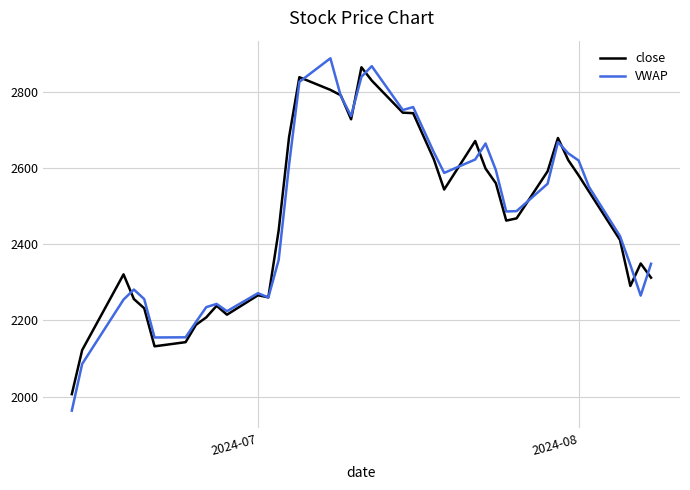

Which series has the largest range (max minus min)?

VWAP